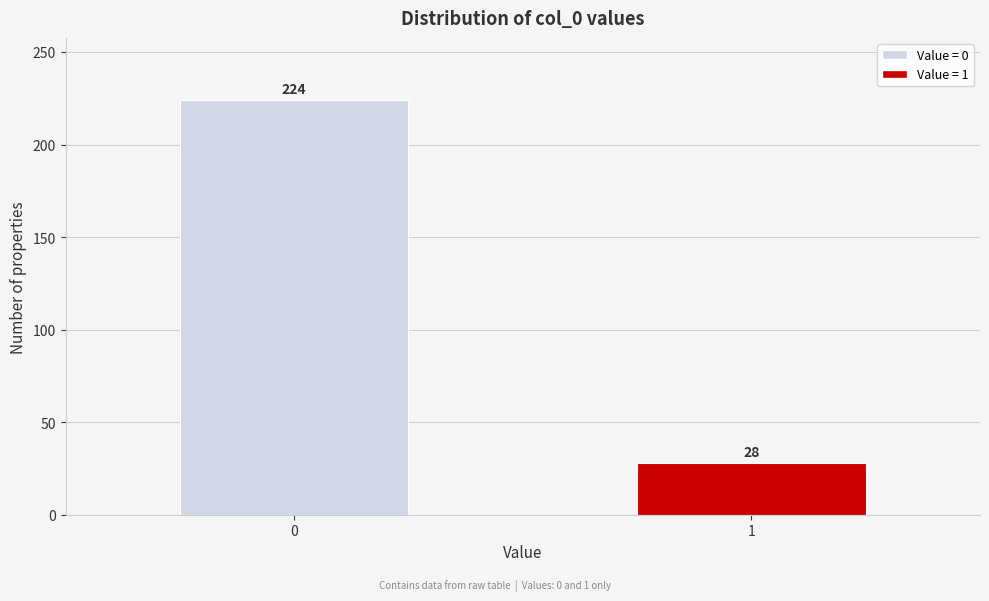

Reading left to right, what are all the values shown in this chart?

0=224	1=28